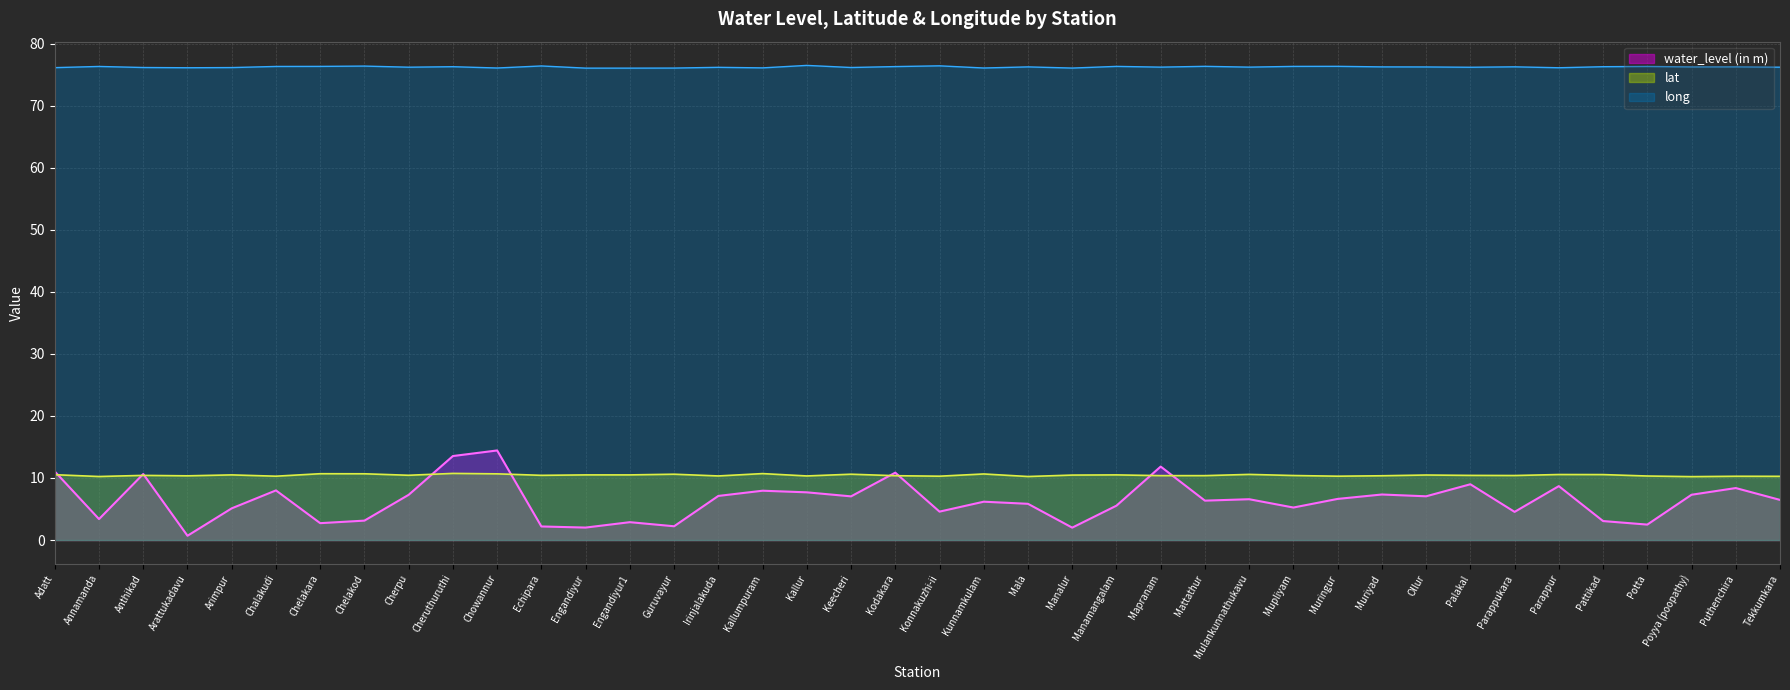

Between Muringur and Kallur, which is larger?

Kallur